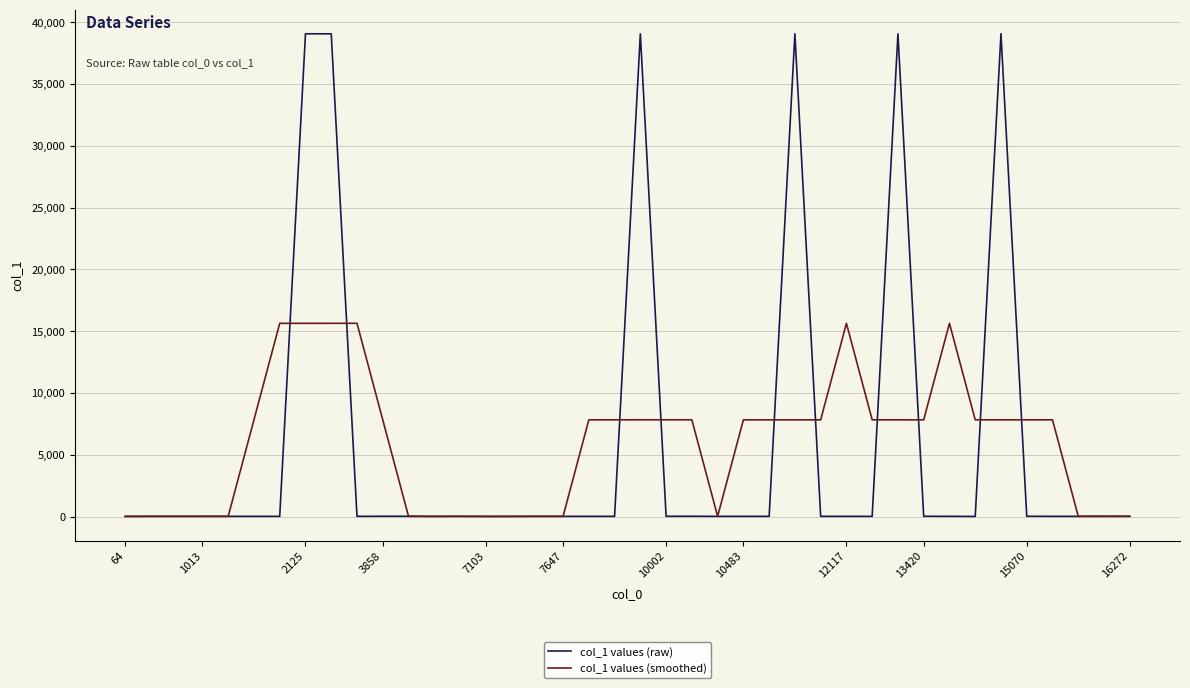

What is the maximum value for col_1 values (raw)?

39071.0